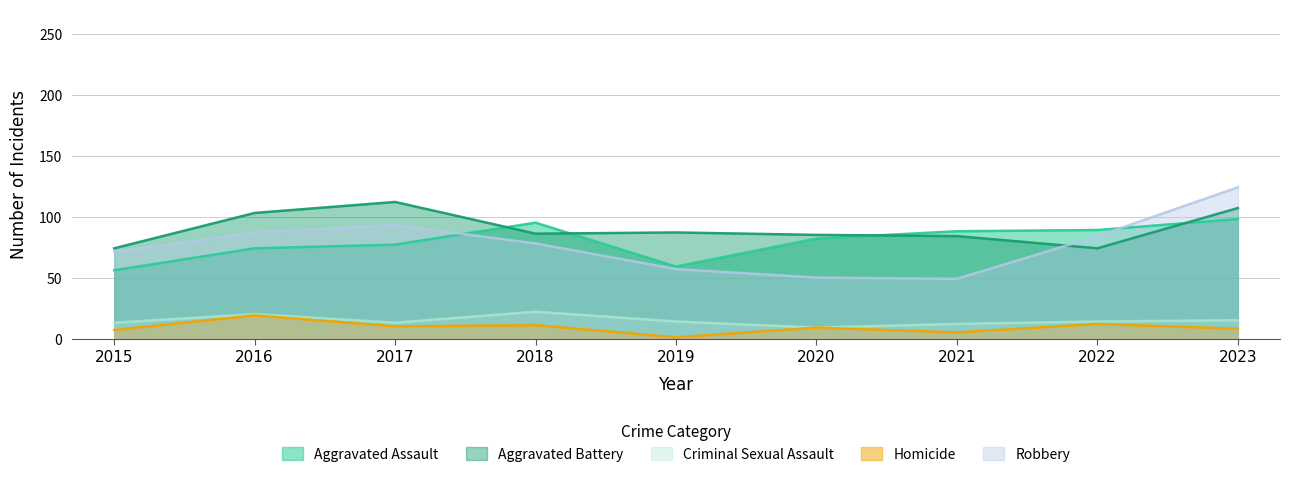

True or false: Homicide and Criminal Sexual Assault cross at least once.

False